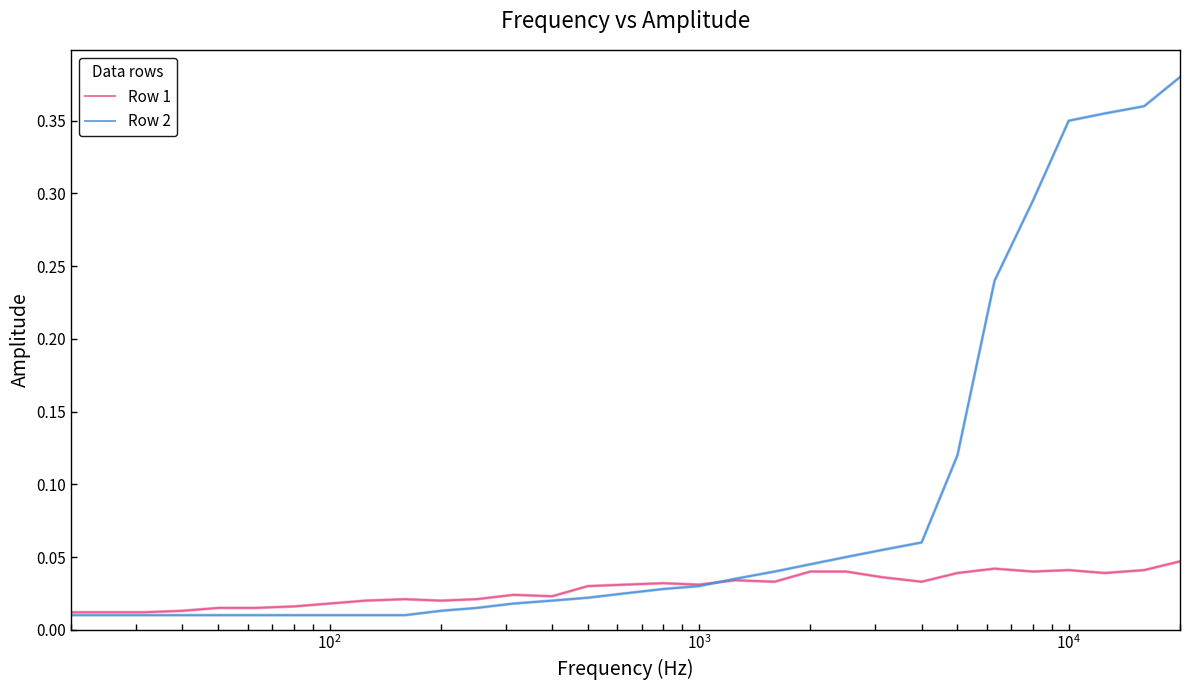

Which series has the largest range (max minus min)?

Row 2